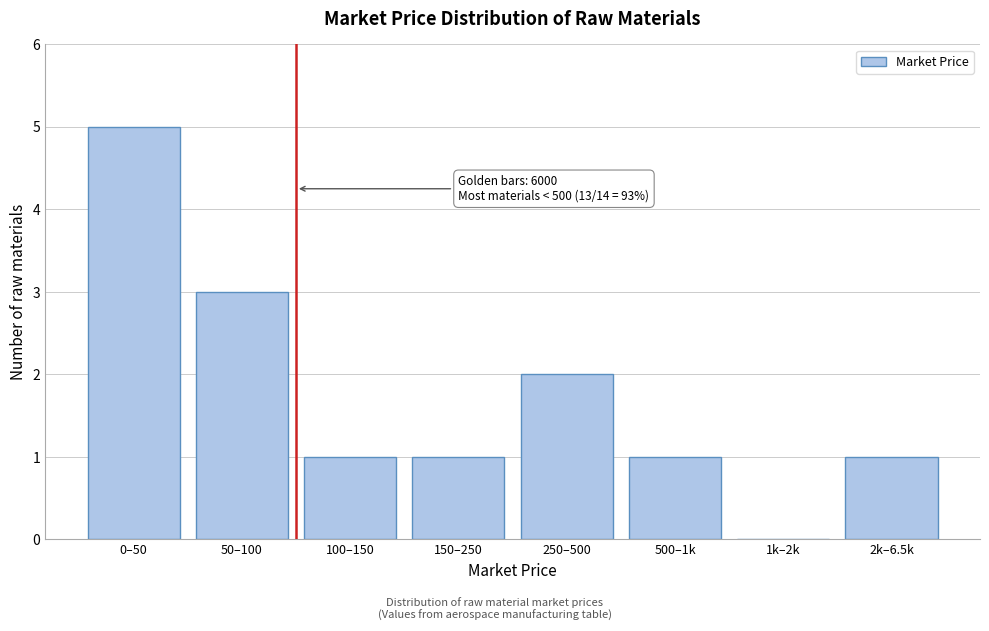

Reading left to right, extract all data points from this chart.

0–50=5	50–100=3	100–150=1	150–250=1	250–500=2	500–1k=1	1k–2k=0	2k–6.5k=1